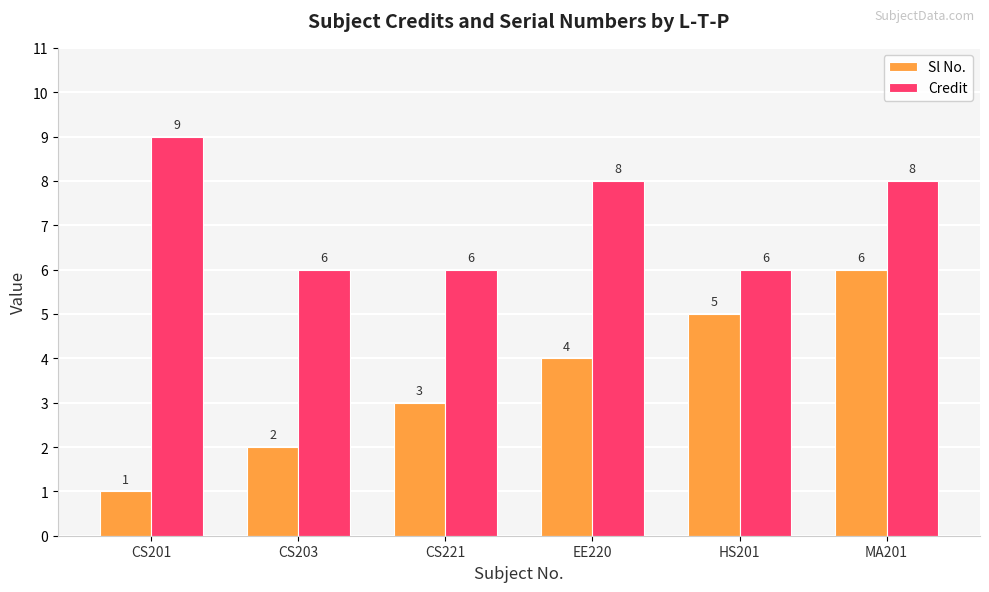

Reading left to right, list all the values displayed in this chart.

Sl No.: CS201=1	CS203=2	CS221=3	EE220=4	HS201=5	MA201=6
Credit: CS201=9	CS203=6	CS221=6	EE220=8	HS201=6	MA201=8